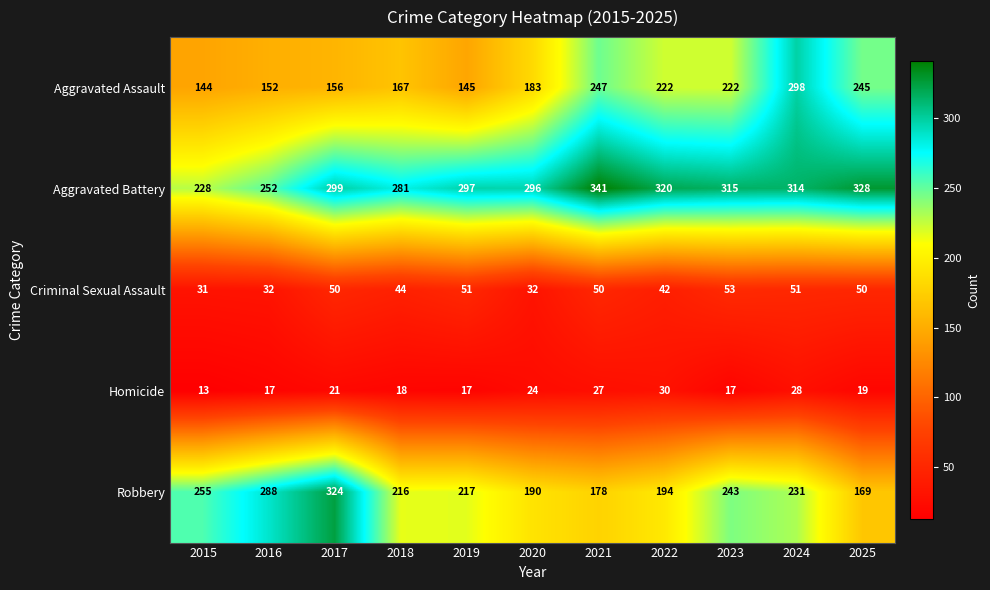

Which series has the largest range (max minus min)?

Robbery